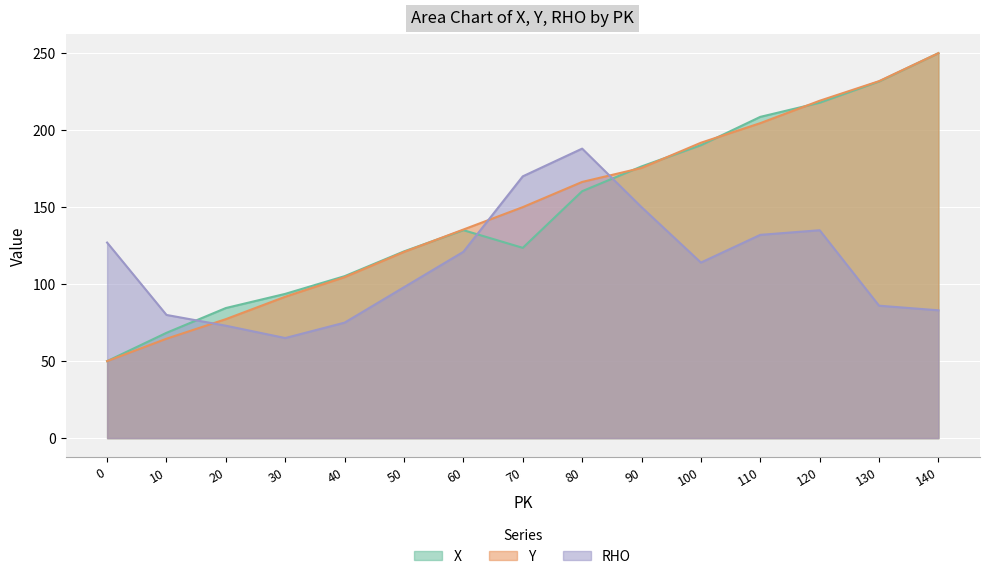

Is the value of X at 40 greater than the value of RHO at 70?

No